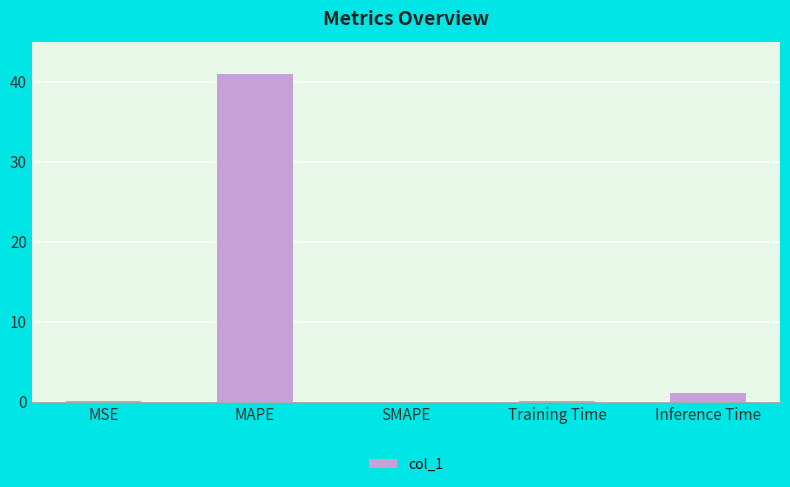

The value at Inference Time is 1.0. True or false?

True